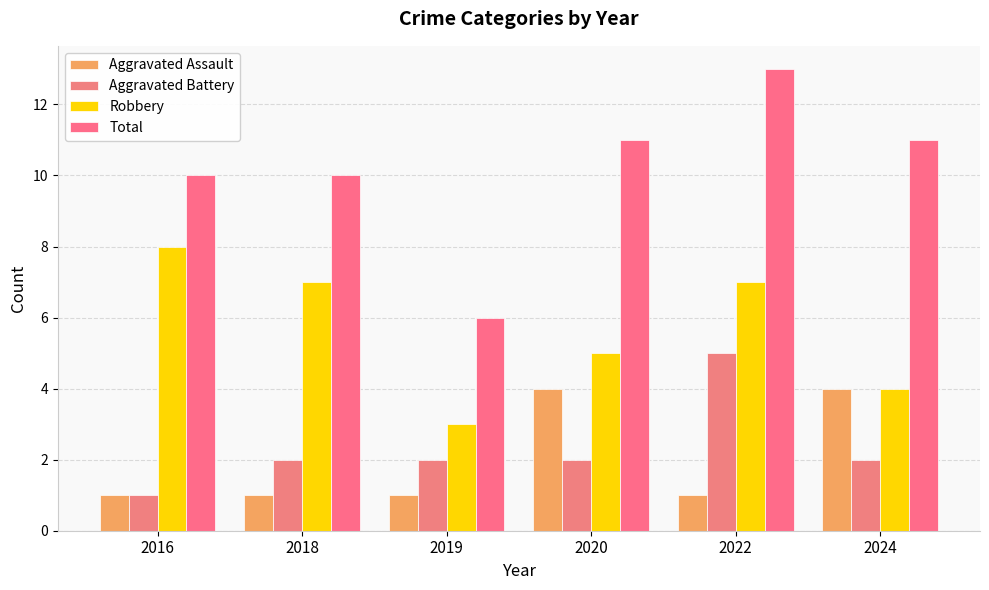

Which series has the widest spread of values?

Total